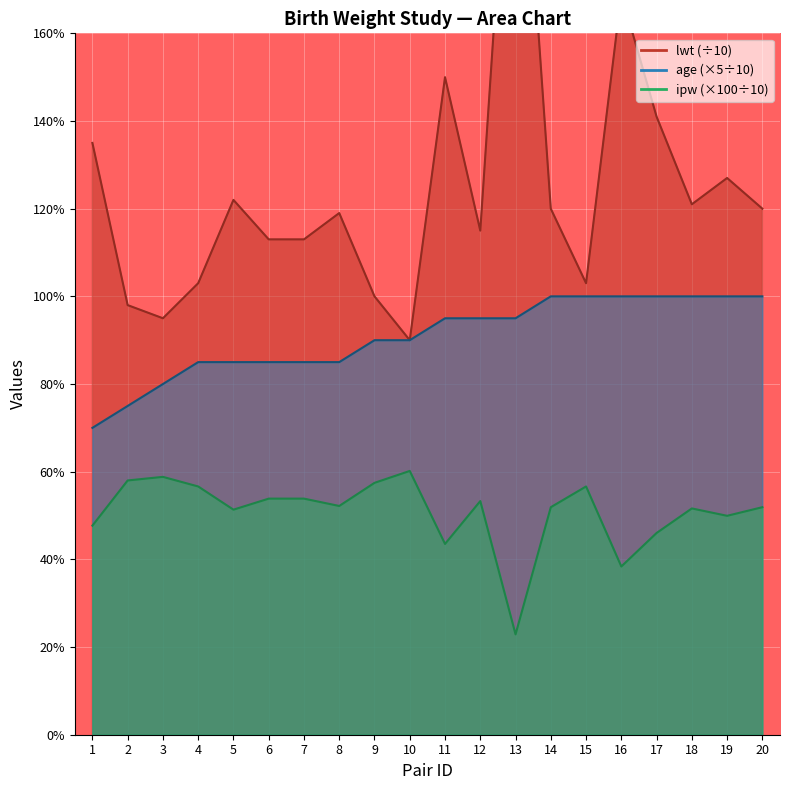

At how many categories does at least one series exceed 22?

1